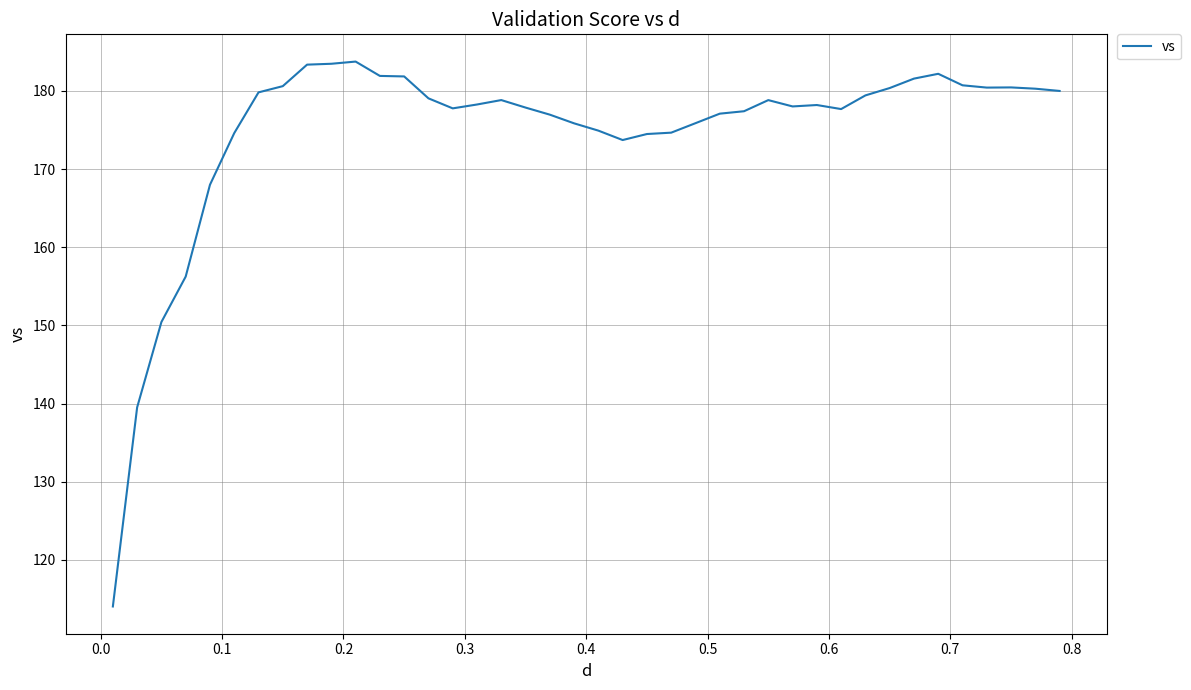

What is the minimum value shown in the chart?

114.0